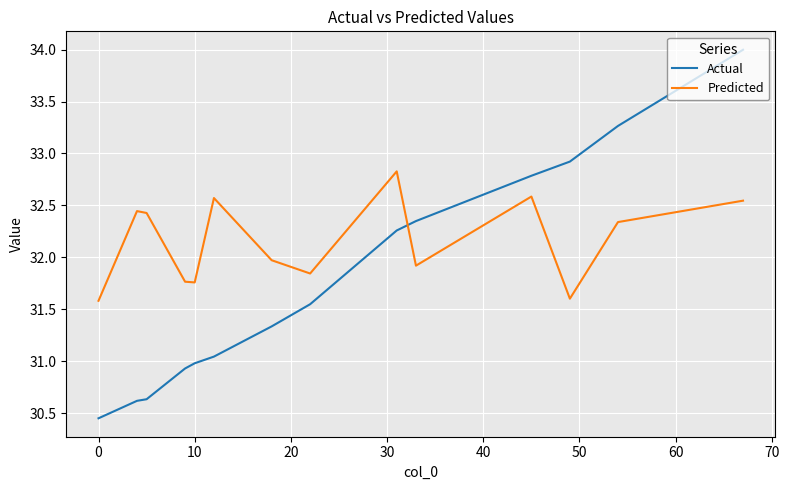

What is the maximum value shown in the chart?

34.0